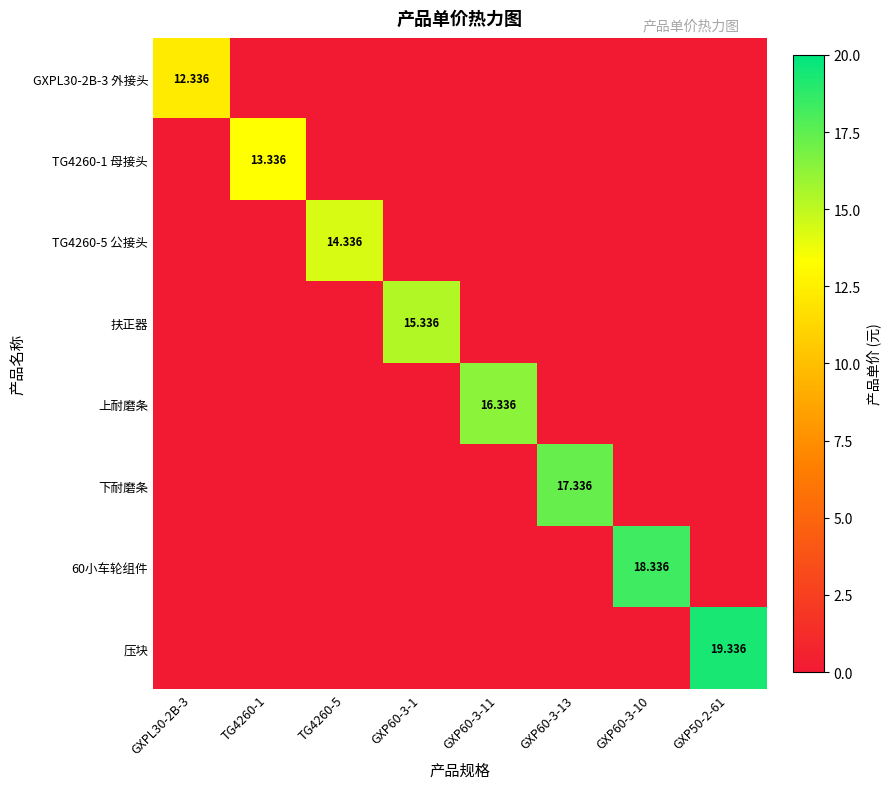

What is the highest value of the TG4260-1 母接头 series?

13.3